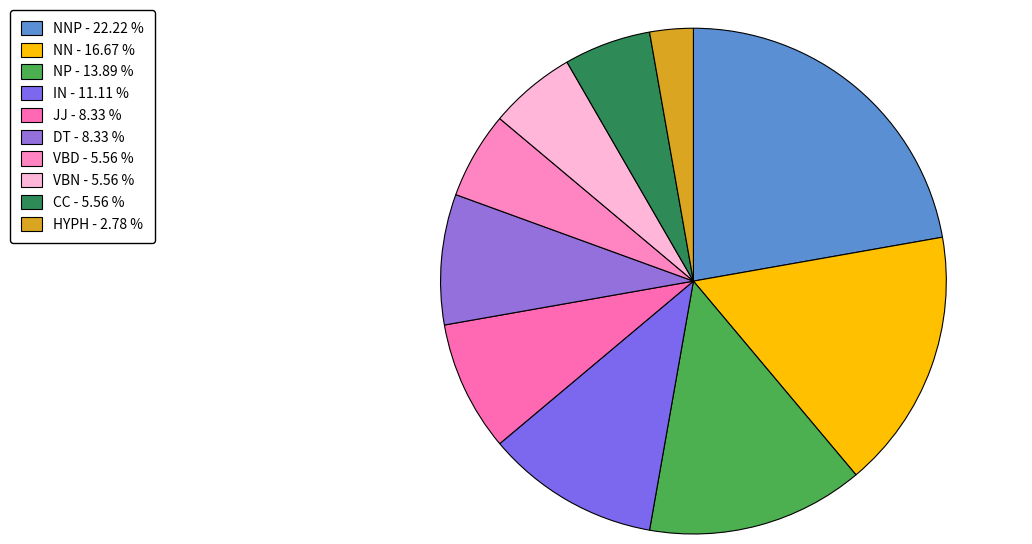

Does any single category account for the majority?

No